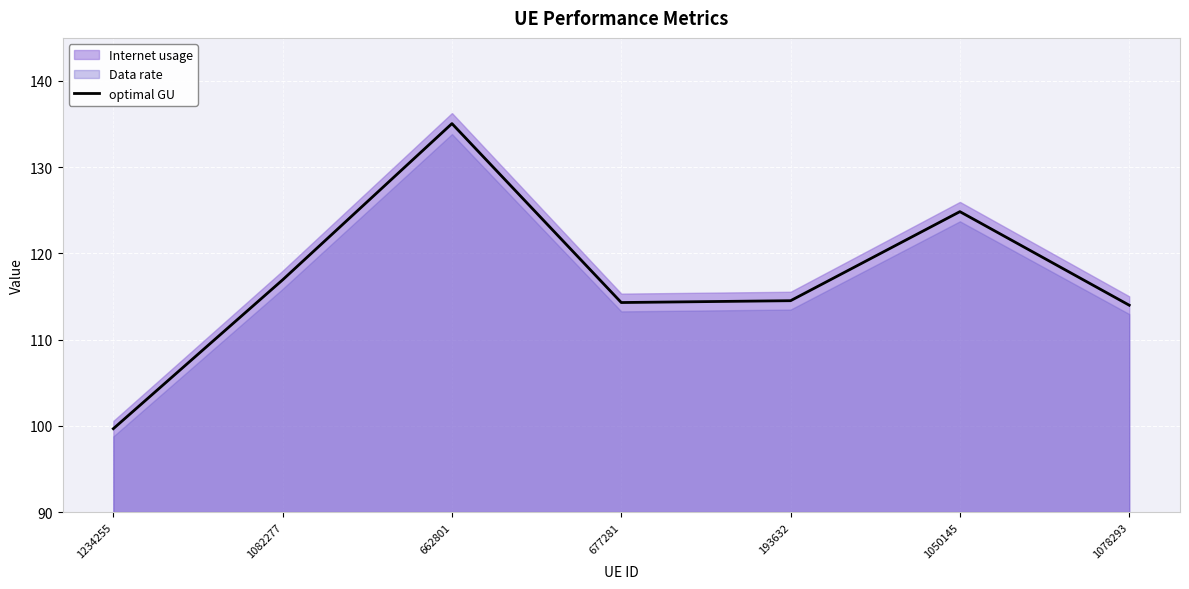

List the labels in order of value, largest first.

662801, 1050145, 1082277, 193632, 677281, 1078293, 1234255